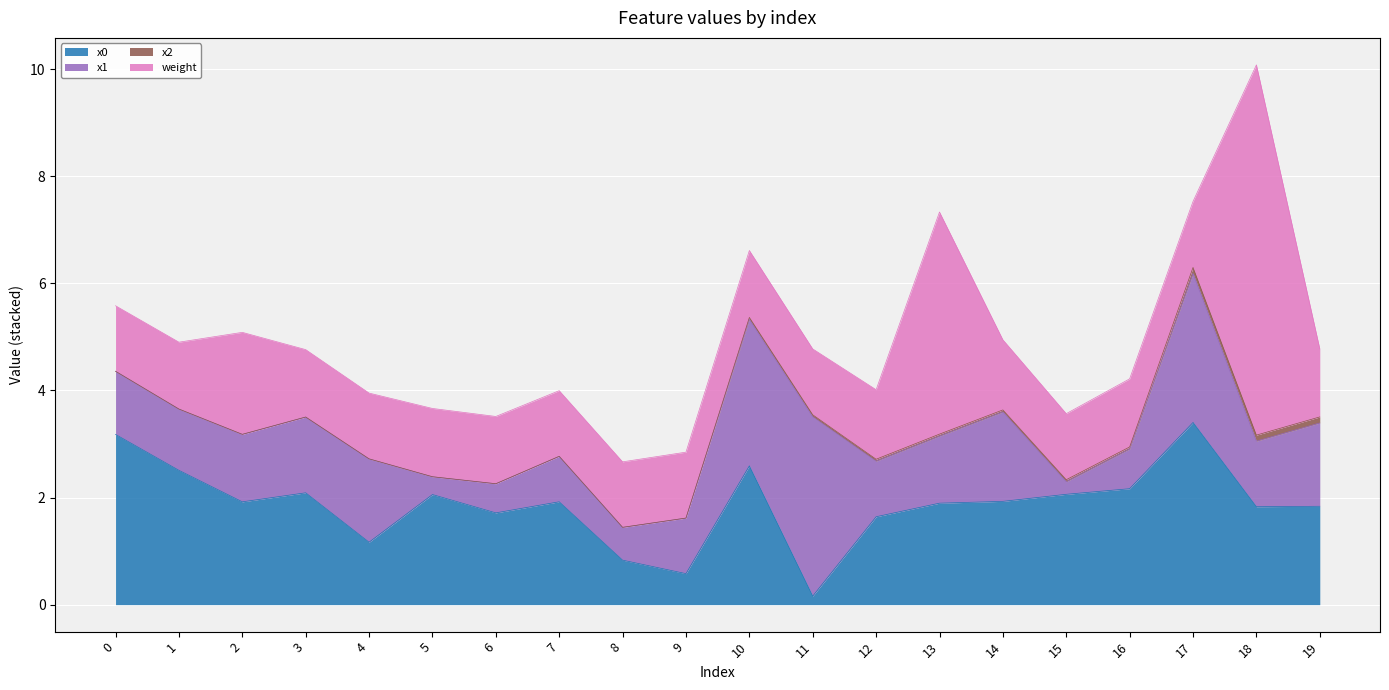

At which category is the sum across all series the highest?

18